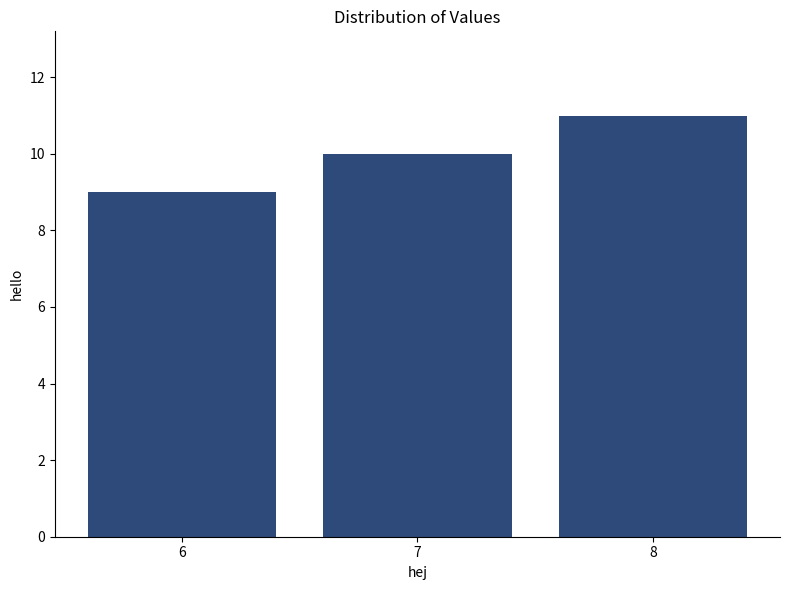

Rank the categories by value from highest to lowest.

8, 7, 6